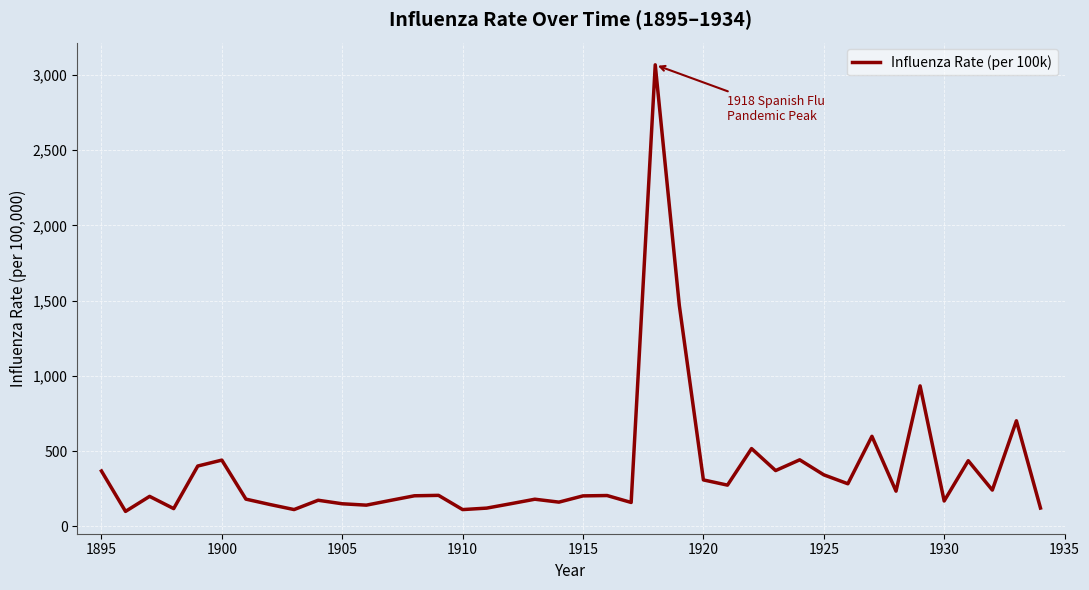

What is the minimum value shown in the chart?

99.7